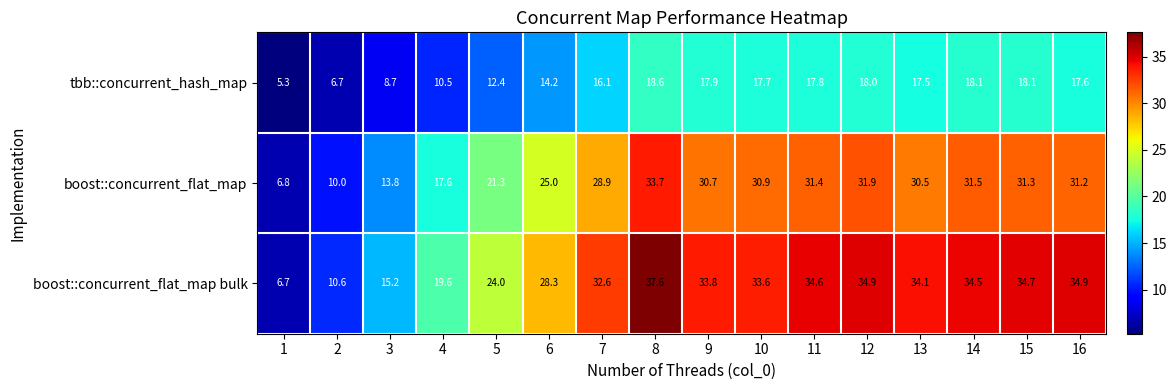

Read the boost::concurrent_flat_map bulk value at 10.

33.6